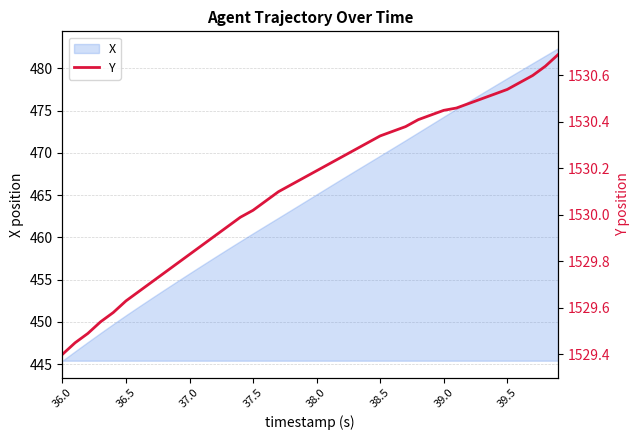

At which label does X reach its minimum?

36.0